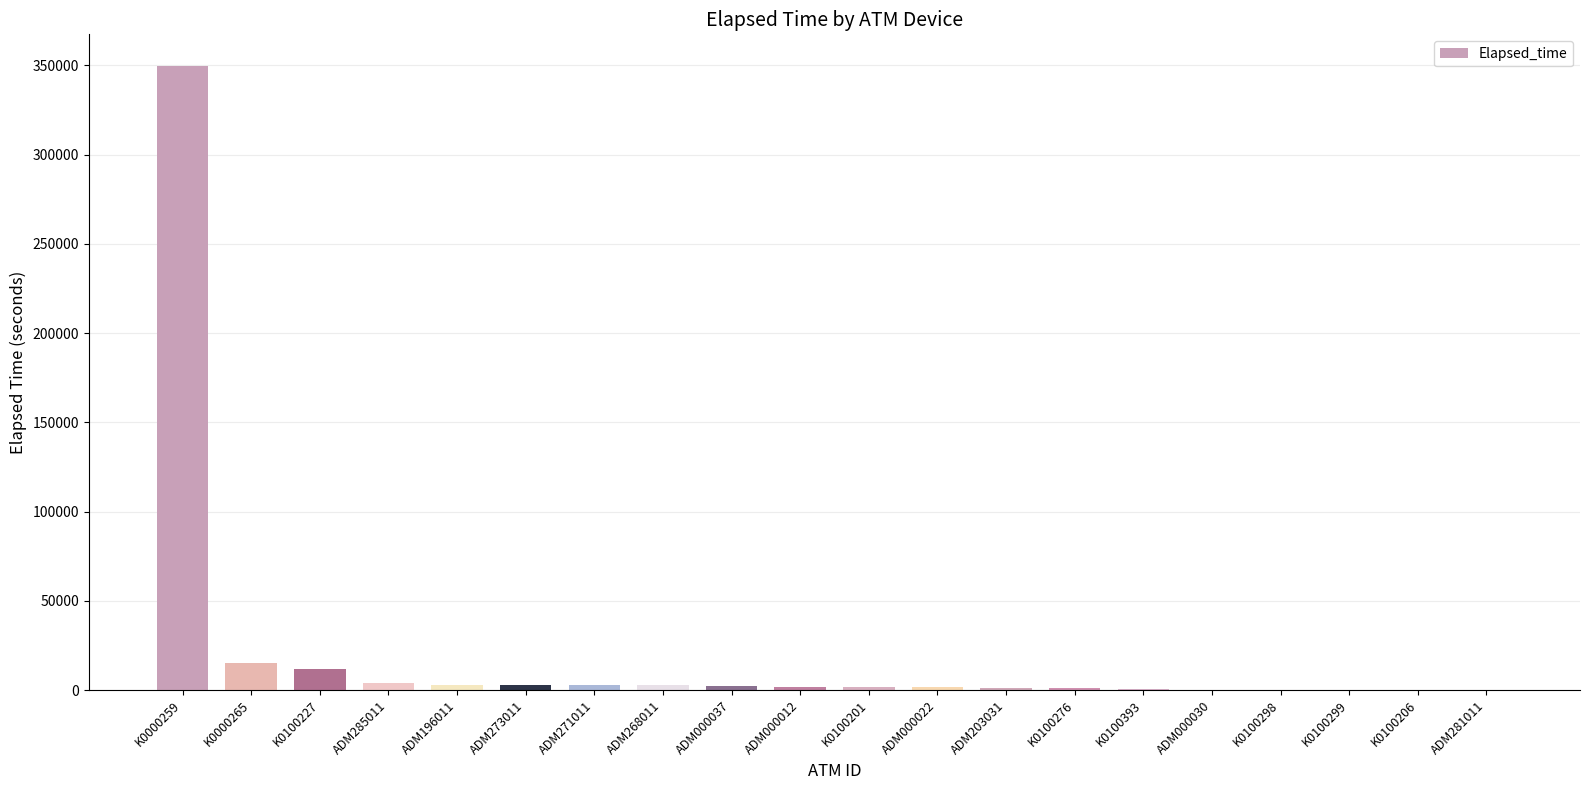

What is the sum of the values at K0100201 and K0100276?

3060